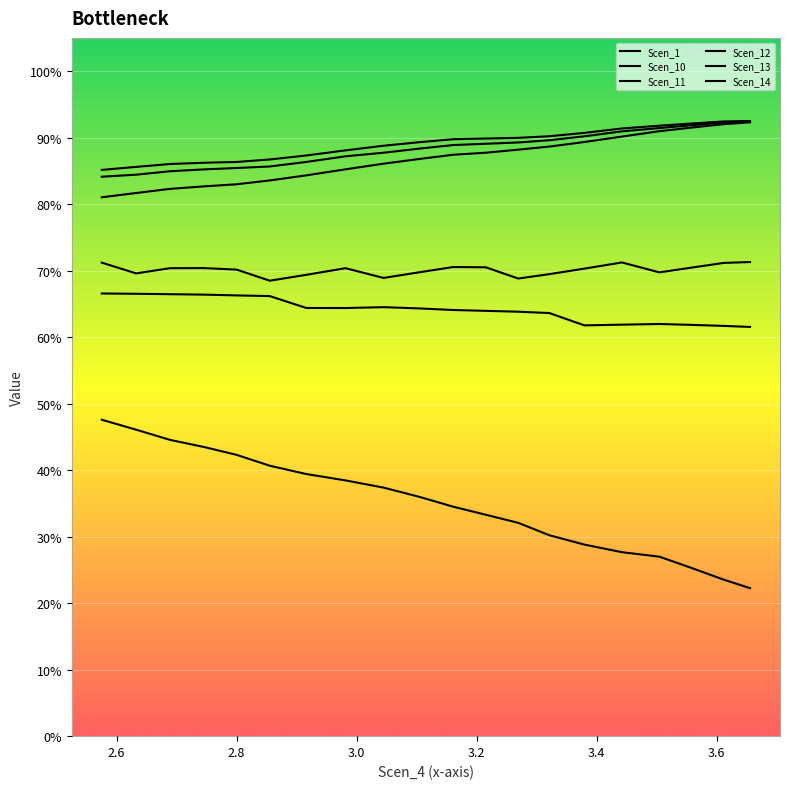

How many lines are shown in the chart?

6